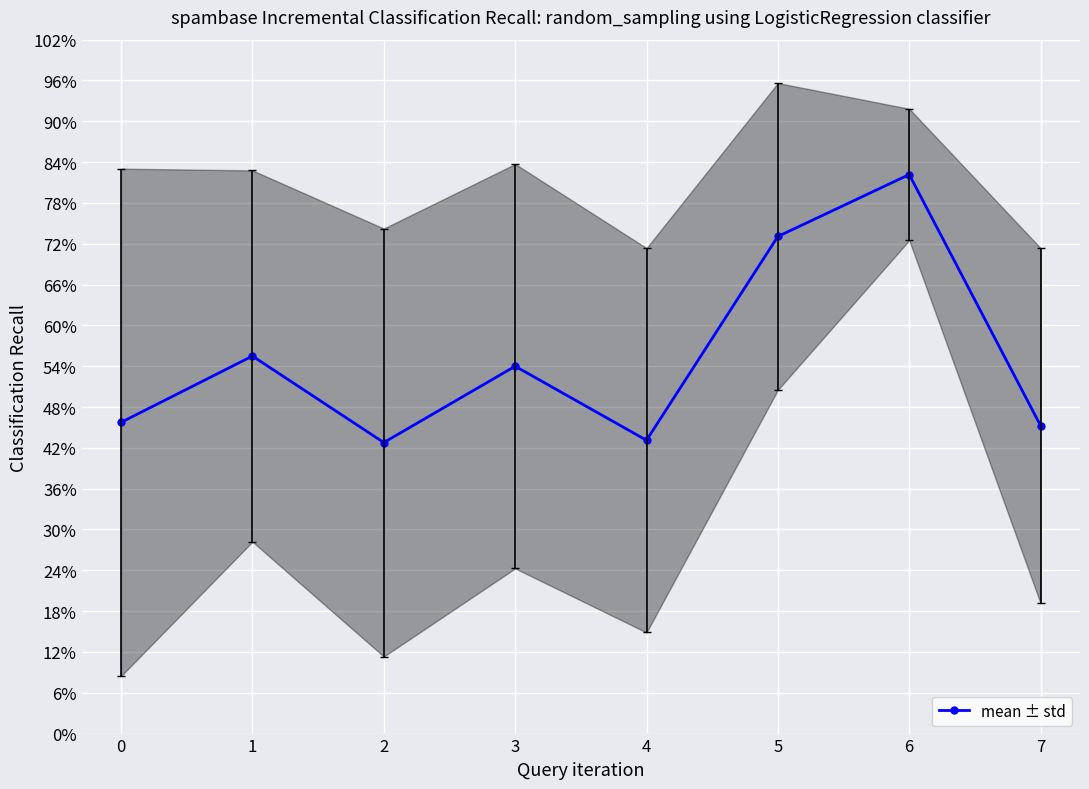

What is the sum of all values?

4.4